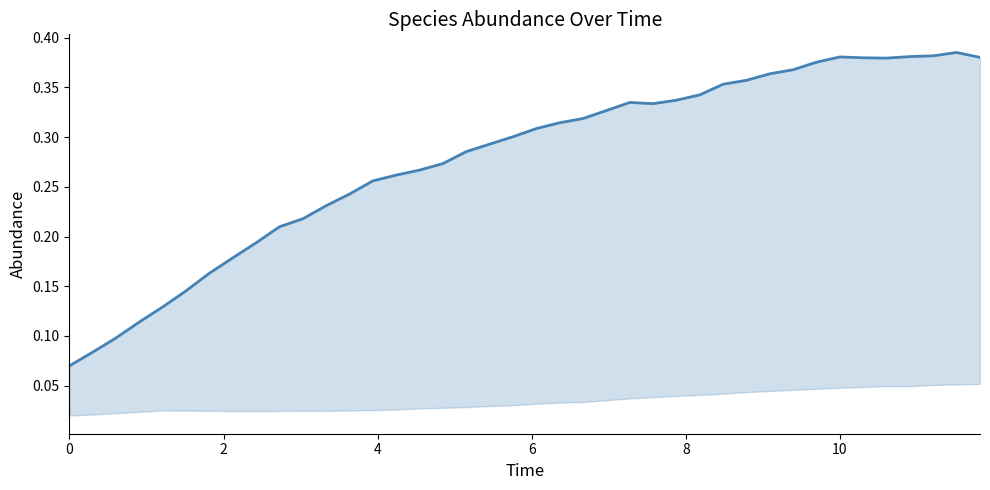

What is the difference between the maximum and minimum values?

0.3